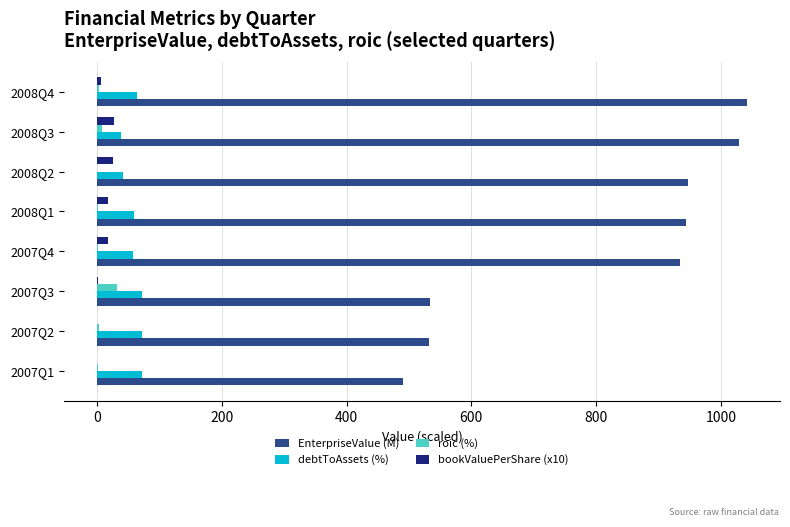

Which series changed the most between 2007Q1 and 2008Q1?

EnterpriseValue (M)